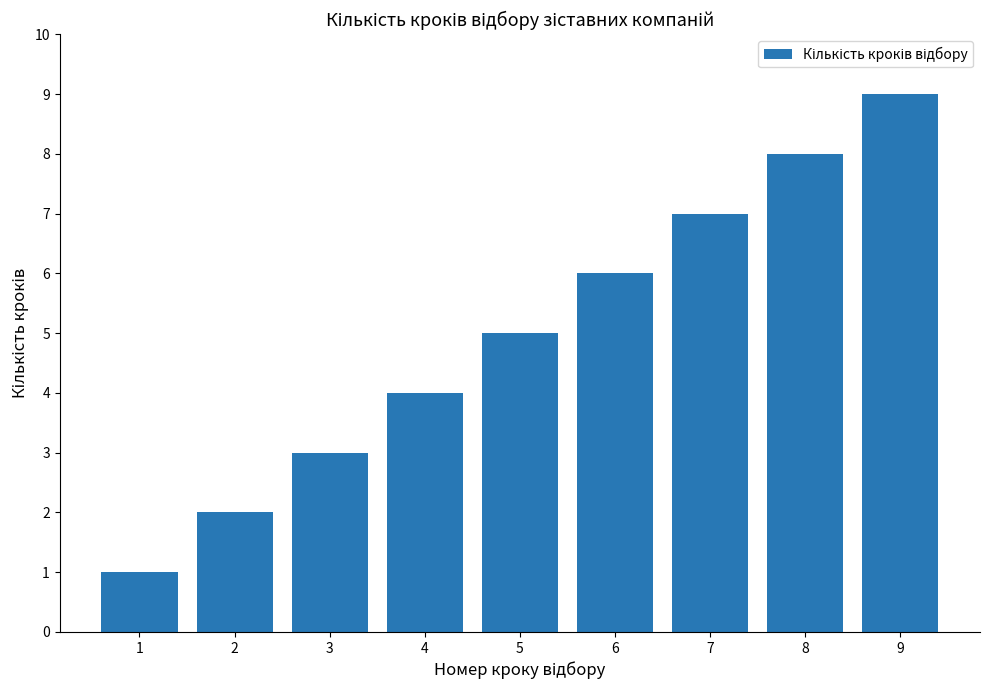

Which category has the highest value across all series?

9